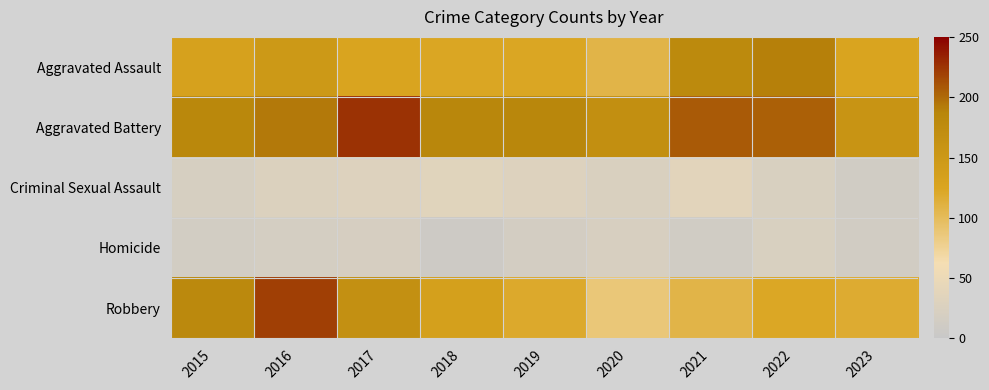

Reading left to right, list all the values displayed in this chart.

Aggravated Assault: 2015=132	2016=149	2017=126	2018=124	2019=124	2020=108	2021=179	2022=190	2023=126
Aggravated Battery: 2015=183	2016=193	2017=226	2018=184	2019=184	2020=168	2021=208	2022=205	2023=158
Criminal Sexual Assault: 2015=21	2016=28	2017=30	2018=35	2019=30	2020=25	2021=37	2022=24	2023=12
Homicide: 2015=15	2016=18	2017=20	2018=8	2019=16	2020=22	2021=12	2022=24	2023=13
Robbery: 2015=180	2016=220	2017=166	2018=134	2019=120	2020=87	2021=108	2022=123	2023=118